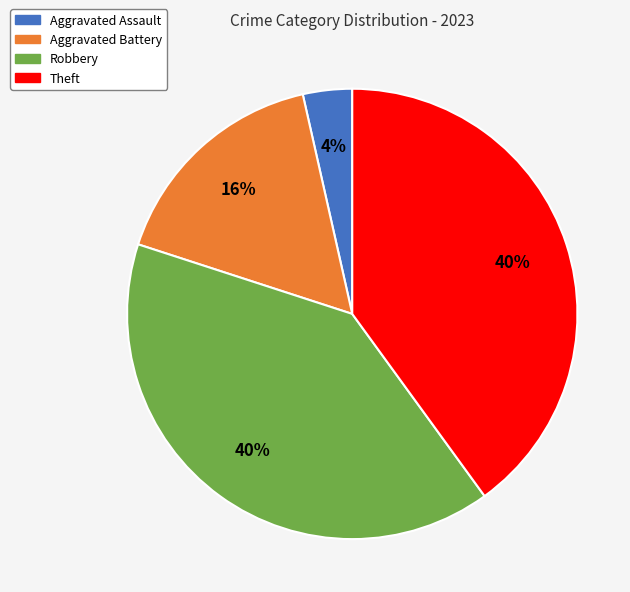

To the nearest percent, what is the average slice percentage?

25%